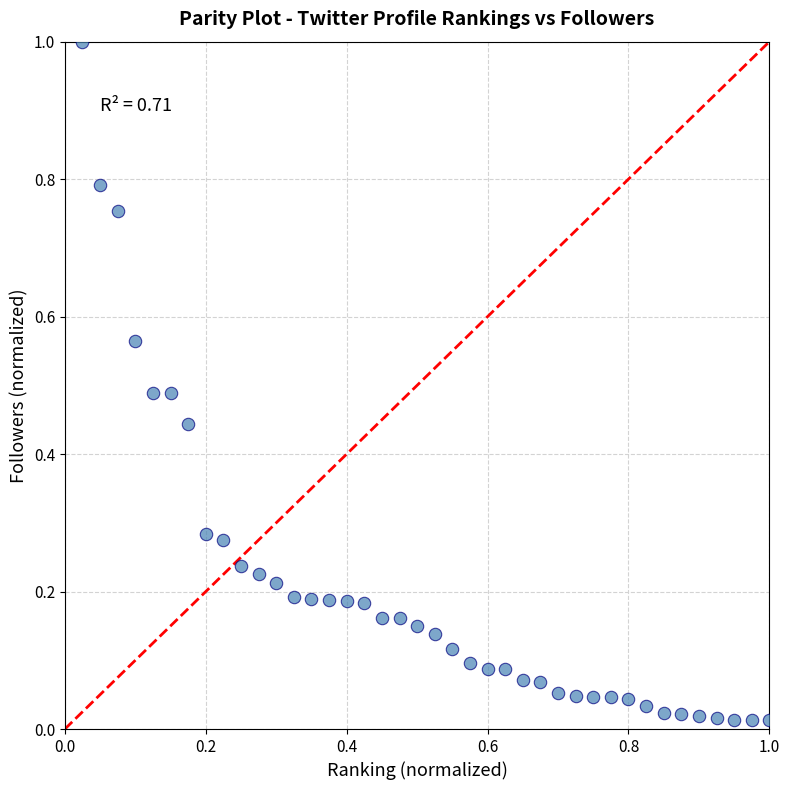

What is the range of X values (max minus min)?

1.0